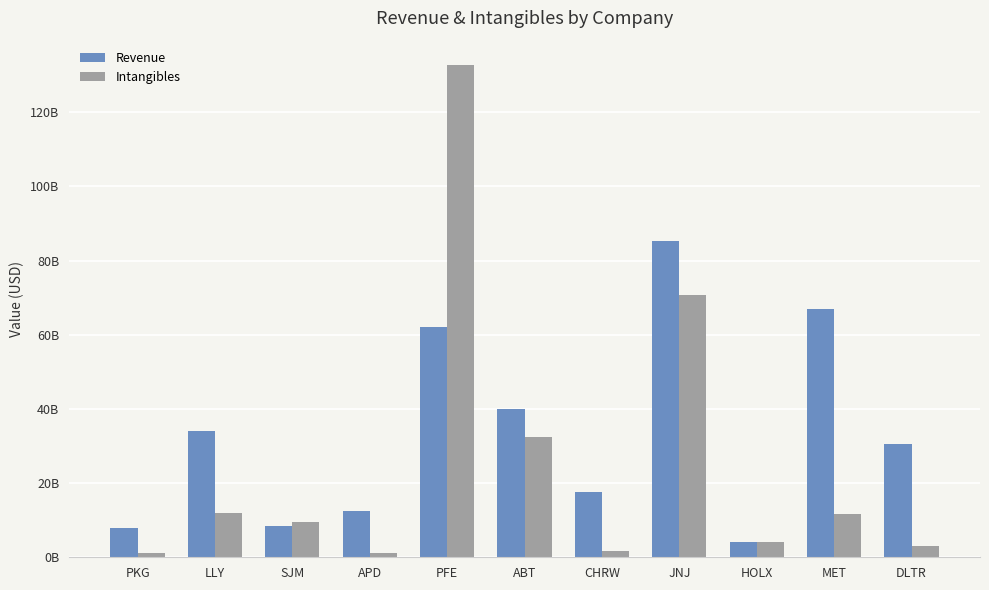

What are all the series names shown in the legend?

Revenue, Intangibles